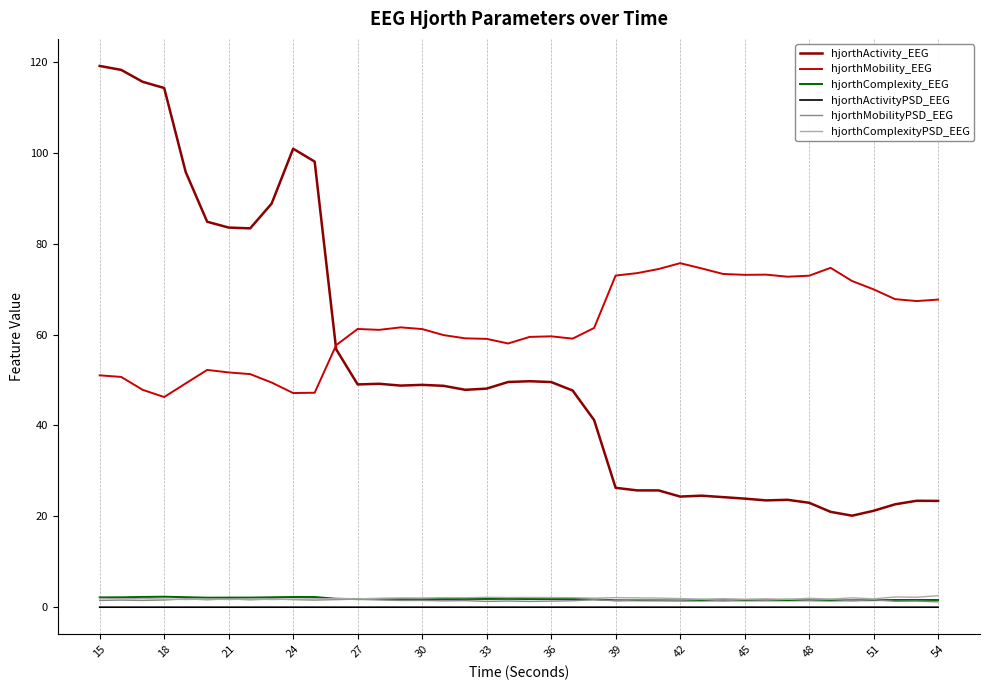

Which series has the largest range (max minus min)?

hjorthActivity_EEG